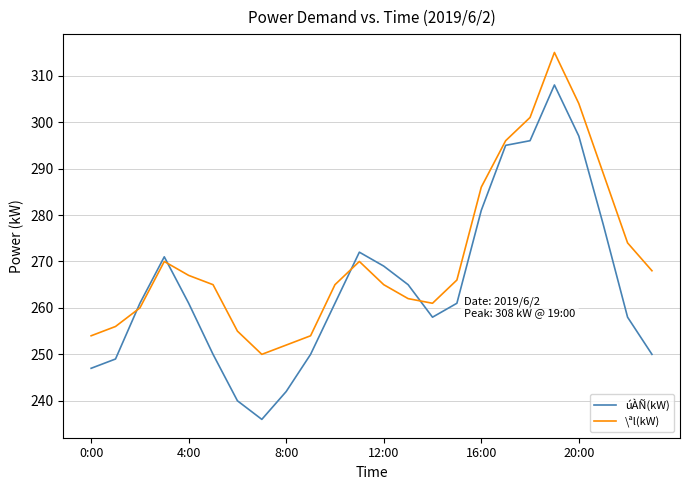

True or false: úÀÑ(kW) and \ªl(kW) intersect in this chart.

True